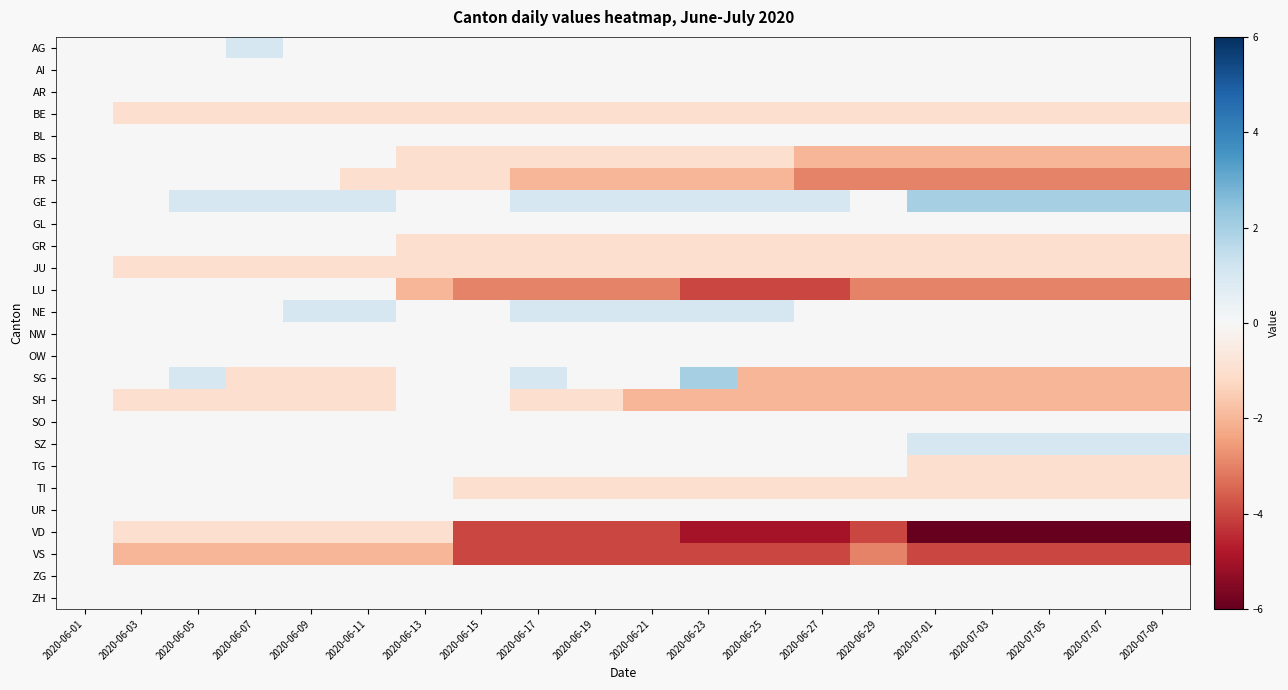

Reading left to right, list all the values displayed in this chart.

AG: 2020-06-01=0	2020-06-03=0	2020-06-05=0	2020-06-07=1	2020-06-09=0	2020-06-11=0	2020-06-13=0	2020-06-15=0	2020-06-17=0	2020-06-19=0	2020-06-21=0	2020-06-23=0	2020-06-25=0	2020-06-27=0	2020-06-29=0	2020-07-01=0	2020-07-03=0	2020-07-05=0	2020-07-07=0	2020-07-09=0
AI: 2020-06-01=0	2020-06-03=0	2020-06-05=0	2020-06-07=0	2020-06-09=0	2020-06-11=0	2020-06-13=0	2020-06-15=0	2020-06-17=0	2020-06-19=0	2020-06-21=0	2020-06-23=0	2020-06-25=0	2020-06-27=0	2020-06-29=0	2020-07-01=0	2020-07-03=0	2020-07-05=0	2020-07-07=0	2020-07-09=0
AR: 2020-06-01=0	2020-06-03=0	2020-06-05=0	2020-06-07=0	2020-06-09=0	2020-06-11=0	2020-06-13=0	2020-06-15=0	2020-06-17=0	2020-06-19=0	2020-06-21=0	2020-06-23=0	2020-06-25=0	2020-06-27=0	2020-06-29=0	2020-07-01=0	2020-07-03=0	2020-07-05=0	2020-07-07=0	2020-07-09=0
BE: 2020-06-01=0	2020-06-03=-1	2020-06-05=-1	2020-06-07=-1	2020-06-09=-1	2020-06-11=-1	2020-06-13=-1	2020-06-15=-1	2020-06-17=-1	2020-06-19=-1	2020-06-21=-1	2020-06-23=-1	2020-06-25=-1	2020-06-27=-1	2020-06-29=-1	2020-07-01=-1	2020-07-03=-1	2020-07-05=-1	2020-07-07=-1	2020-07-09=-1
BL: 2020-06-01=0	2020-06-03=0	2020-06-05=0	2020-06-07=0	2020-06-09=0	2020-06-11=0	2020-06-13=0	2020-06-15=0	2020-06-17=0	2020-06-19=0	2020-06-21=0	2020-06-23=0	2020-06-25=0	2020-06-27=0	2020-06-29=0	2020-07-01=0	2020-07-03=0	2020-07-05=0	2020-07-07=0	2020-07-09=0
BS: 2020-06-01=0	2020-06-03=0	2020-06-05=0	2020-06-07=0	2020-06-09=0	2020-06-11=0	2020-06-13=-1	2020-06-15=-1	2020-06-17=-1	2020-06-19=-1	2020-06-21=-1	2020-06-23=-1	2020-06-25=-1	2020-06-27=-2	2020-06-29=-2	2020-07-01=-2	2020-07-03=-2	2020-07-05=-2	2020-07-07=-2	2020-07-09=-2
FR: 2020-06-01=0	2020-06-03=0	2020-06-05=0	2020-06-07=0	2020-06-09=0	2020-06-11=-1	2020-06-13=-1	2020-06-15=-1	2020-06-17=-2	2020-06-19=-2	2020-06-21=-2	2020-06-23=-2	2020-06-25=-2	2020-06-27=-3	2020-06-29=-3	2020-07-01=-3	2020-07-03=-3	2020-07-05=-3	2020-07-07=-3	2020-07-09=-3
GE: 2020-06-01=0	2020-06-03=0	2020-06-05=1	2020-06-07=1	2020-06-09=1	2020-06-11=1	2020-06-13=0	2020-06-15=0	2020-06-17=1	2020-06-19=1	2020-06-21=1	2020-06-23=1	2020-06-25=1	2020-06-27=1	2020-06-29=0	2020-07-01=2	2020-07-03=2	2020-07-05=2	2020-07-07=2	2020-07-09=2
GL: 2020-06-01=0	2020-06-03=0	2020-06-05=0	2020-06-07=0	2020-06-09=0	2020-06-11=0	2020-06-13=0	2020-06-15=0	2020-06-17=0	2020-06-19=0	2020-06-21=0	2020-06-23=0	2020-06-25=0	2020-06-27=0	2020-06-29=0	2020-07-01=0	2020-07-03=0	2020-07-05=0	2020-07-07=0	2020-07-09=0
GR: 2020-06-01=0	2020-06-03=0	2020-06-05=0	2020-06-07=0	2020-06-09=0	2020-06-11=0	2020-06-13=-1	2020-06-15=-1	2020-06-17=-1	2020-06-19=-1	2020-06-21=-1	2020-06-23=-1	2020-06-25=-1	2020-06-27=-1	2020-06-29=-1	2020-07-01=-1	2020-07-03=-1	2020-07-05=-1	2020-07-07=-1	2020-07-09=-1
JU: 2020-06-01=0	2020-06-03=-1	2020-06-05=-1	2020-06-07=-1	2020-06-09=-1	2020-06-11=-1	2020-06-13=-1	2020-06-15=-1	2020-06-17=-1	2020-06-19=-1	2020-06-21=-1	2020-06-23=-1	2020-06-25=-1	2020-06-27=-1	2020-06-29=-1	2020-07-01=-1	2020-07-03=-1	2020-07-05=-1	2020-07-07=-1	2020-07-09=-1
LU: 2020-06-01=0	2020-06-03=0	2020-06-05=0	2020-06-07=0	2020-06-09=0	2020-06-11=0	2020-06-13=-2	2020-06-15=-3	2020-06-17=-3	2020-06-19=-3	2020-06-21=-3	2020-06-23=-4	2020-06-25=-4	2020-06-27=-4	2020-06-29=-3	2020-07-01=-3	2020-07-03=-3	2020-07-05=-3	2020-07-07=-3	2020-07-09=-3
NE: 2020-06-01=0	2020-06-03=0	2020-06-05=0	2020-06-07=0	2020-06-09=1	2020-06-11=1	2020-06-13=0	2020-06-15=0	2020-06-17=1	2020-06-19=1	2020-06-21=1	2020-06-23=1	2020-06-25=1	2020-06-27=0	2020-06-29=0	2020-07-01=0	2020-07-03=0	2020-07-05=0	2020-07-07=0	2020-07-09=0
NW: 2020-06-01=0	2020-06-03=0	2020-06-05=0	2020-06-07=0	2020-06-09=0	2020-06-11=0	2020-06-13=0	2020-06-15=0	2020-06-17=0	2020-06-19=0	2020-06-21=0	2020-06-23=0	2020-06-25=0	2020-06-27=0	2020-06-29=0	2020-07-01=0	2020-07-03=0	2020-07-05=0	2020-07-07=0	2020-07-09=0
OW: 2020-06-01=0	2020-06-03=0	2020-06-05=0	2020-06-07=0	2020-06-09=0	2020-06-11=0	2020-06-13=0	2020-06-15=0	2020-06-17=0	2020-06-19=0	2020-06-21=0	2020-06-23=0	2020-06-25=0	2020-06-27=0	2020-06-29=0	2020-07-01=0	2020-07-03=0	2020-07-05=0	2020-07-07=0	2020-07-09=0
SG: 2020-06-01=0	2020-06-03=0	2020-06-05=1	2020-06-07=-1	2020-06-09=-1	2020-06-11=-1	2020-06-13=0	2020-06-15=0	2020-06-17=1	2020-06-19=0	2020-06-21=0	2020-06-23=2	2020-06-25=-2	2020-06-27=-2	2020-06-29=-2	2020-07-01=-2	2020-07-03=-2	2020-07-05=-2	2020-07-07=-2	2020-07-09=-2
SH: 2020-06-01=0	2020-06-03=-1	2020-06-05=-1	2020-06-07=-1	2020-06-09=-1	2020-06-11=-1	2020-06-13=0	2020-06-15=0	2020-06-17=-1	2020-06-19=-1	2020-06-21=-2	2020-06-23=-2	2020-06-25=-2	2020-06-27=-2	2020-06-29=-2	2020-07-01=-2	2020-07-03=-2	2020-07-05=-2	2020-07-07=-2	2020-07-09=-2
SO: 2020-06-01=0	2020-06-03=0	2020-06-05=0	2020-06-07=0	2020-06-09=0	2020-06-11=0	2020-06-13=0	2020-06-15=0	2020-06-17=0	2020-06-19=0	2020-06-21=0	2020-06-23=0	2020-06-25=0	2020-06-27=0	2020-06-29=0	2020-07-01=0	2020-07-03=0	2020-07-05=0	2020-07-07=0	2020-07-09=0
SZ: 2020-06-01=0	2020-06-03=0	2020-06-05=0	2020-06-07=0	2020-06-09=0	2020-06-11=0	2020-06-13=0	2020-06-15=0	2020-06-17=0	2020-06-19=0	2020-06-21=0	2020-06-23=0	2020-06-25=0	2020-06-27=0	2020-06-29=0	2020-07-01=1	2020-07-03=1	2020-07-05=1	2020-07-07=1	2020-07-09=1
TG: 2020-06-01=0	2020-06-03=0	2020-06-05=0	2020-06-07=0	2020-06-09=0	2020-06-11=0	2020-06-13=0	2020-06-15=0	2020-06-17=0	2020-06-19=0	2020-06-21=0	2020-06-23=0	2020-06-25=0	2020-06-27=0	2020-06-29=0	2020-07-01=-1	2020-07-03=-1	2020-07-05=-1	2020-07-07=-1	2020-07-09=-1
TI: 2020-06-01=0	2020-06-03=0	2020-06-05=0	2020-06-07=0	2020-06-09=0	2020-06-11=0	2020-06-13=0	2020-06-15=-1	2020-06-17=-1	2020-06-19=-1	2020-06-21=-1	2020-06-23=-1	2020-06-25=-1	2020-06-27=-1	2020-06-29=-1	2020-07-01=-1	2020-07-03=-1	2020-07-05=-1	2020-07-07=-1	2020-07-09=-1
UR: 2020-06-01=0	2020-06-03=0	2020-06-05=0	2020-06-07=0	2020-06-09=0	2020-06-11=0	2020-06-13=0	2020-06-15=0	2020-06-17=0	2020-06-19=0	2020-06-21=0	2020-06-23=0	2020-06-25=0	2020-06-27=0	2020-06-29=0	2020-07-01=0	2020-07-03=0	2020-07-05=0	2020-07-07=0	2020-07-09=0
VD: 2020-06-01=0	2020-06-03=-1	2020-06-05=-1	2020-06-07=-1	2020-06-09=-1	2020-06-11=-1	2020-06-13=-1	2020-06-15=-4	2020-06-17=-4	2020-06-19=-4	2020-06-21=-4	2020-06-23=-5	2020-06-25=-5	2020-06-27=-5	2020-06-29=-4	2020-07-01=-6	2020-07-03=-6	2020-07-05=-6	2020-07-07=-6	2020-07-09=-6
VS: 2020-06-01=0	2020-06-03=-2	2020-06-05=-2	2020-06-07=-2	2020-06-09=-2	2020-06-11=-2	2020-06-13=-2	2020-06-15=-4	2020-06-17=-4	2020-06-19=-4	2020-06-21=-4	2020-06-23=-4	2020-06-25=-4	2020-06-27=-4	2020-06-29=-3	2020-07-01=-4	2020-07-03=-4	2020-07-05=-4	2020-07-07=-4	2020-07-09=-4
ZG: 2020-06-01=0	2020-06-03=0	2020-06-05=0	2020-06-07=0	2020-06-09=0	2020-06-11=0	2020-06-13=0	2020-06-15=0	2020-06-17=0	2020-06-19=0	2020-06-21=0	2020-06-23=0	2020-06-25=0	2020-06-27=0	2020-06-29=0	2020-07-01=0	2020-07-03=0	2020-07-05=0	2020-07-07=0	2020-07-09=0
ZH: 2020-06-01=0	2020-06-03=0	2020-06-05=0	2020-06-07=0	2020-06-09=0	2020-06-11=0	2020-06-13=0	2020-06-15=0	2020-06-17=0	2020-06-19=0	2020-06-21=0	2020-06-23=0	2020-06-25=0	2020-06-27=0	2020-06-29=0	2020-07-01=0	2020-07-03=0	2020-07-05=0	2020-07-07=0	2020-07-09=0